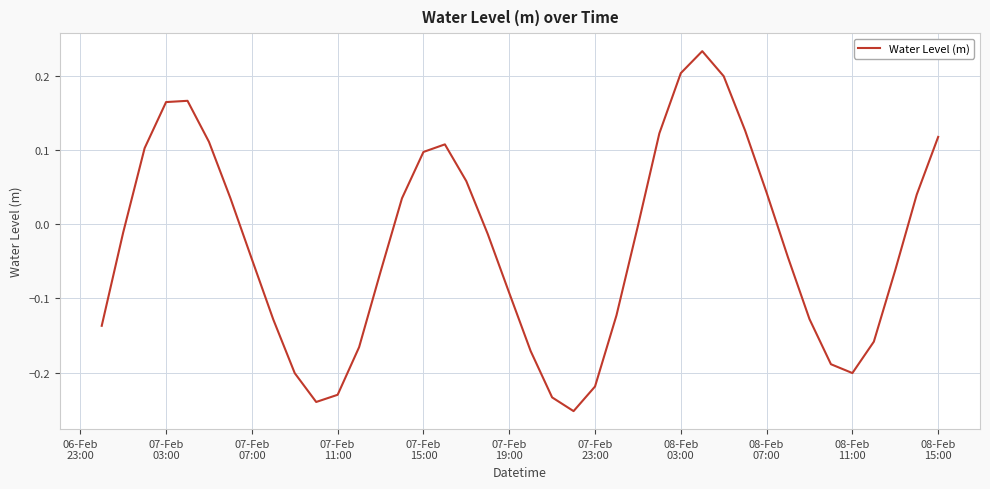

What is the difference between the maximum and minimum values?

0.5